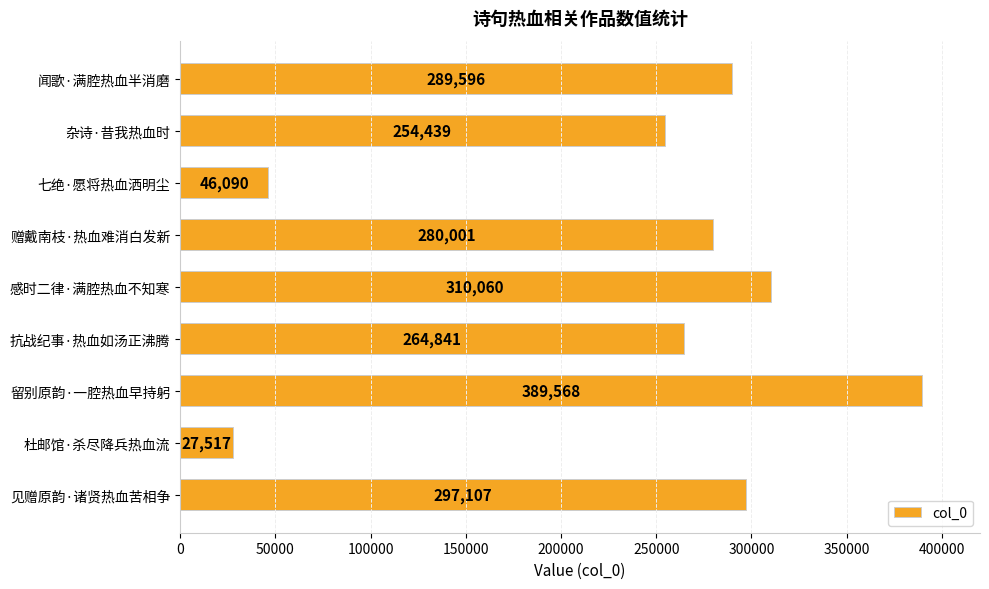

Rank the categories by value from highest to lowest.

留别原韵·一腔热血早持躬, 感时二律·满腔热血不知寒, 见赠原韵·诸贤热血苦相争, 闻歌·满腔热血半消磨, 赠戴南枝·热血难消白发新, 抗战纪事·热血如汤正沸腾, 杂诗·昔我热血时, 七绝·愿将热血洒明尘, 杜邮馆·杀尽降兵热血流